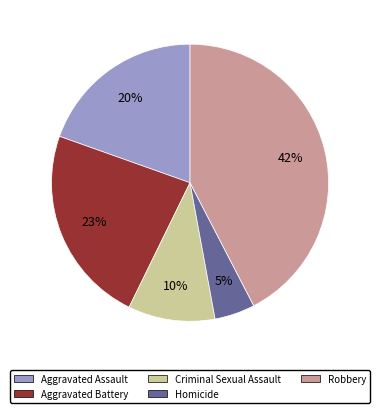

To the nearest percent, what is the combined percentage of Aggravated Assault and Criminal Sexual Assault?

30%